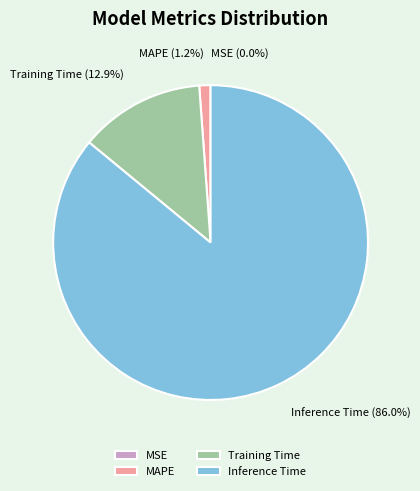

What percentage is NOT represented by MAPE?

98.8%